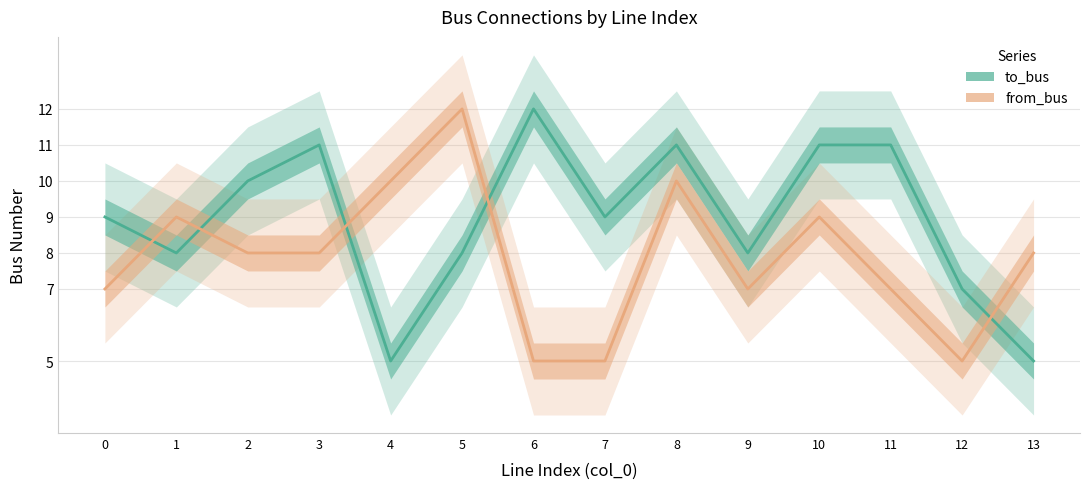

What is the value of the to_bus point at the 12th from the left?

11